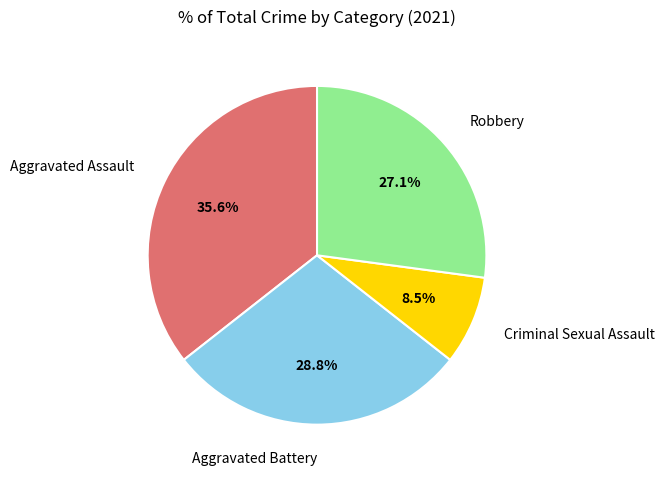

Is there any slice that represents more than half of the pie?

No